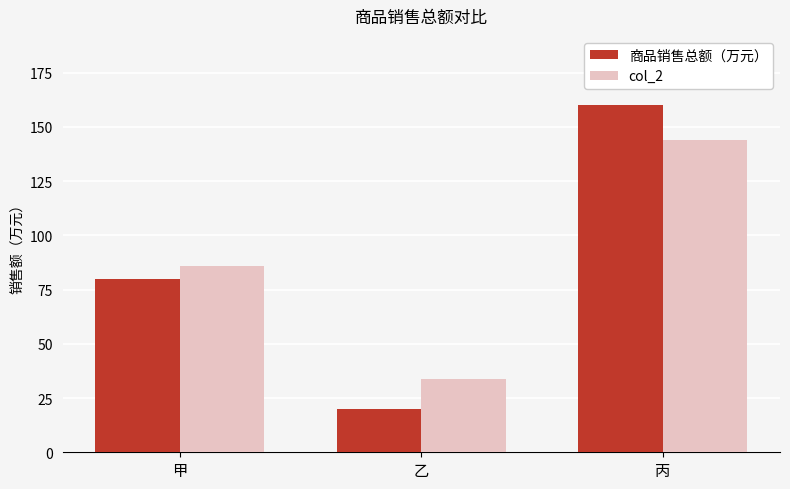

Rank the series by their maximum value, from highest to lowest.

商品销售总额（万元）, col_2